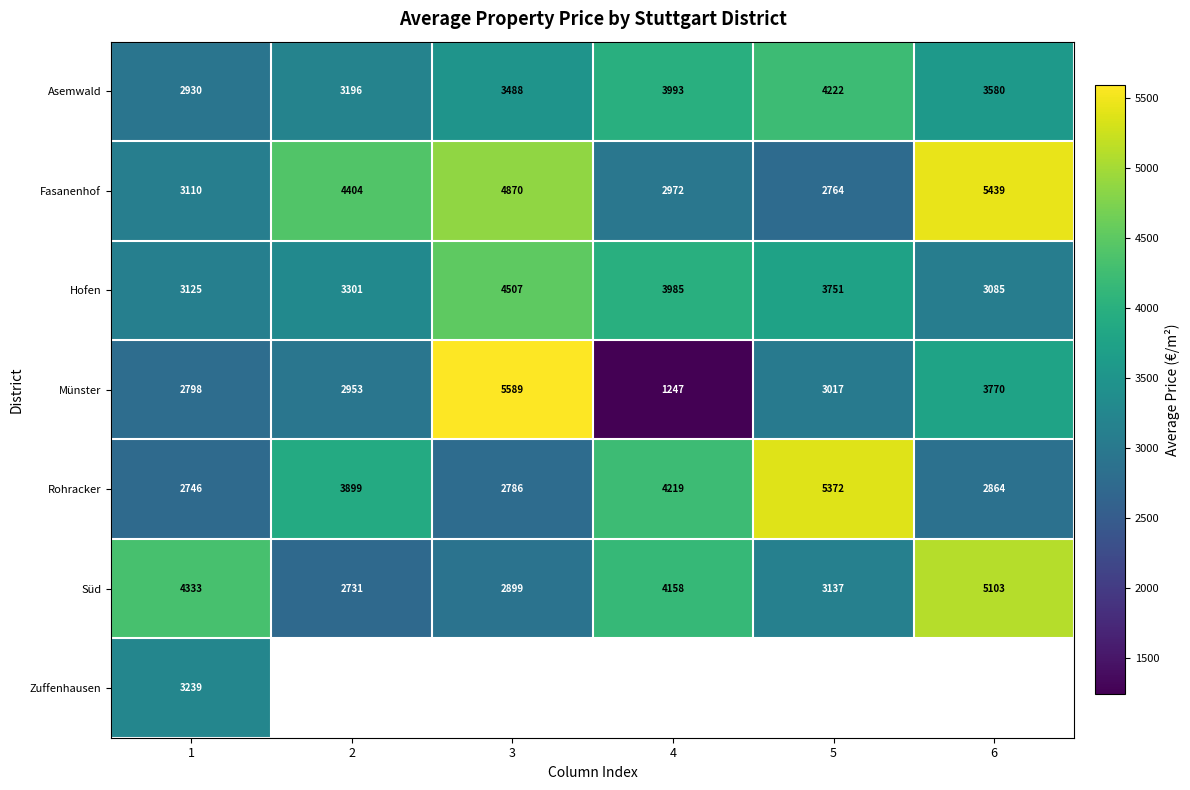

At which label does Rohracker reach its minimum?

1